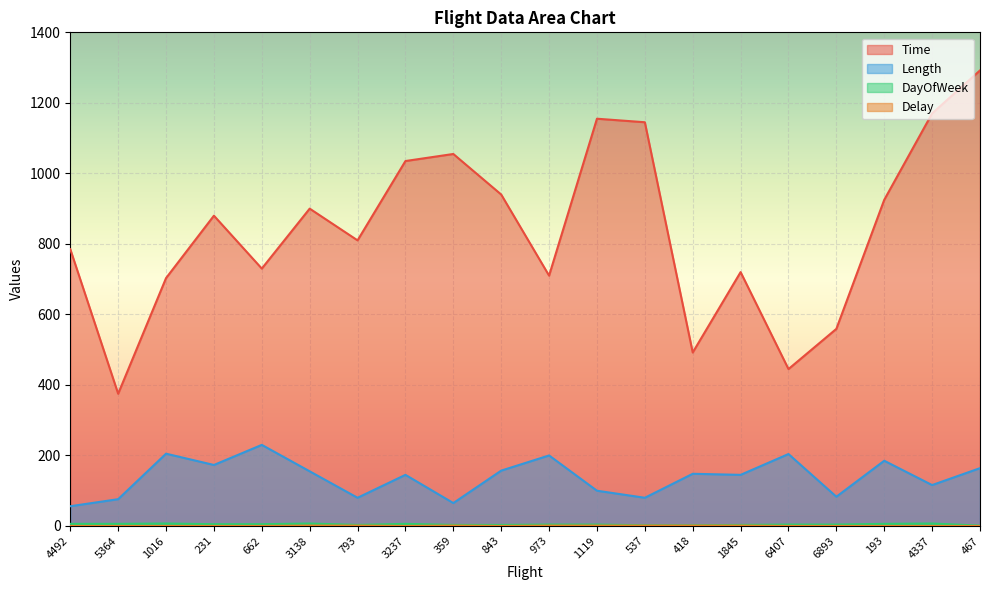

What is the label of the 19th point from the left?

4337